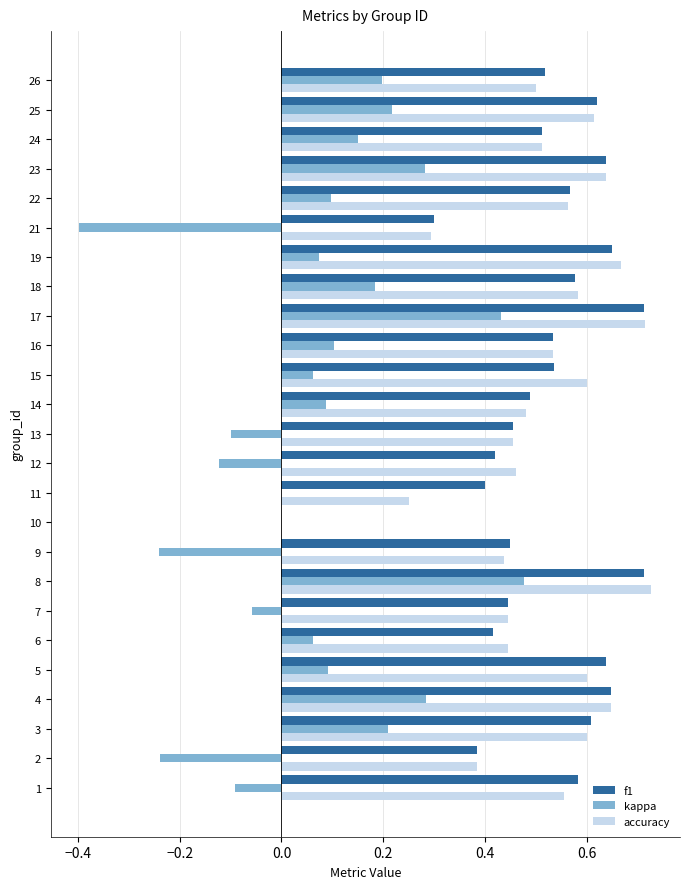

What is the total value across all series at 23?

1.6